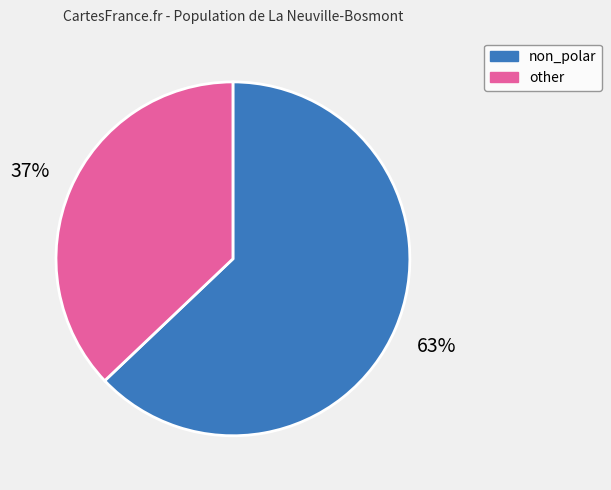

Is non_polar the majority of the pie?

Yes